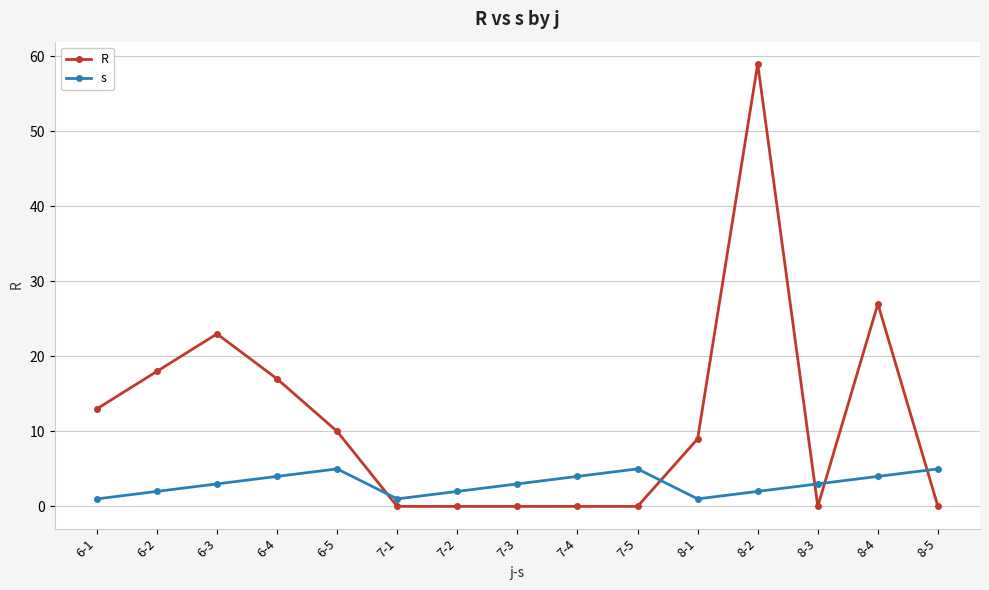

Reading left to right, transcribe all the data shown in this chart.

R: 6-1=13	6-2=18	6-3=23	6-4=17	6-5=10	7-1=0	7-2=0	7-3=0	7-4=0	7-5=0	8-1=9	8-2=59	8-3=0	8-4=27	8-5=0
s: 6-1=1	6-2=2	6-3=3	6-4=4	6-5=5	7-1=1	7-2=2	7-3=3	7-4=4	7-5=5	8-1=1	8-2=2	8-3=3	8-4=4	8-5=5